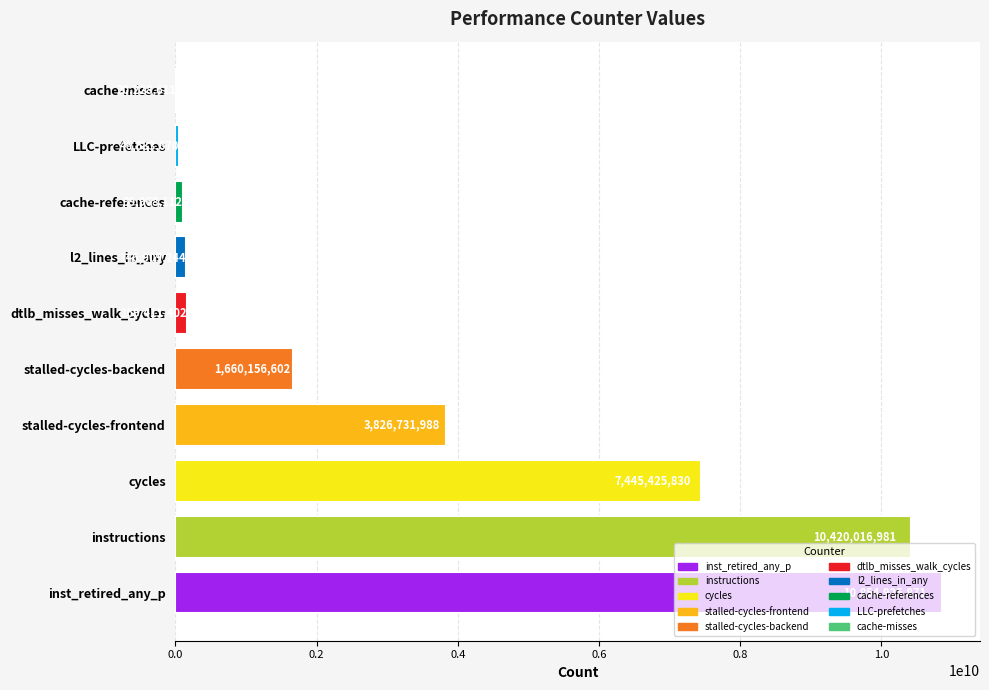

What is the sum of the values at cache-references and inst_retired_any_p?

10954893983